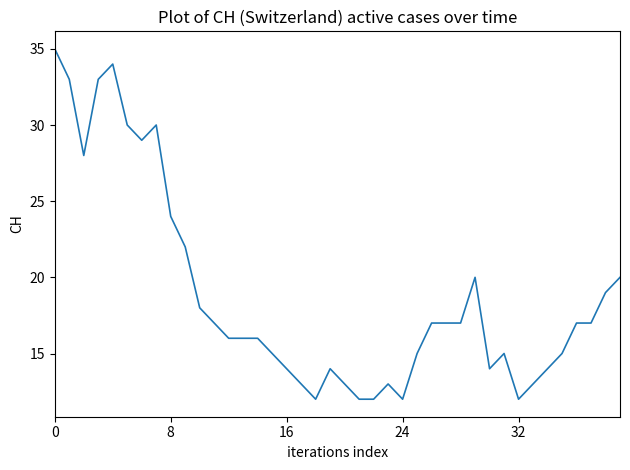

What is the greatest value displayed?

35